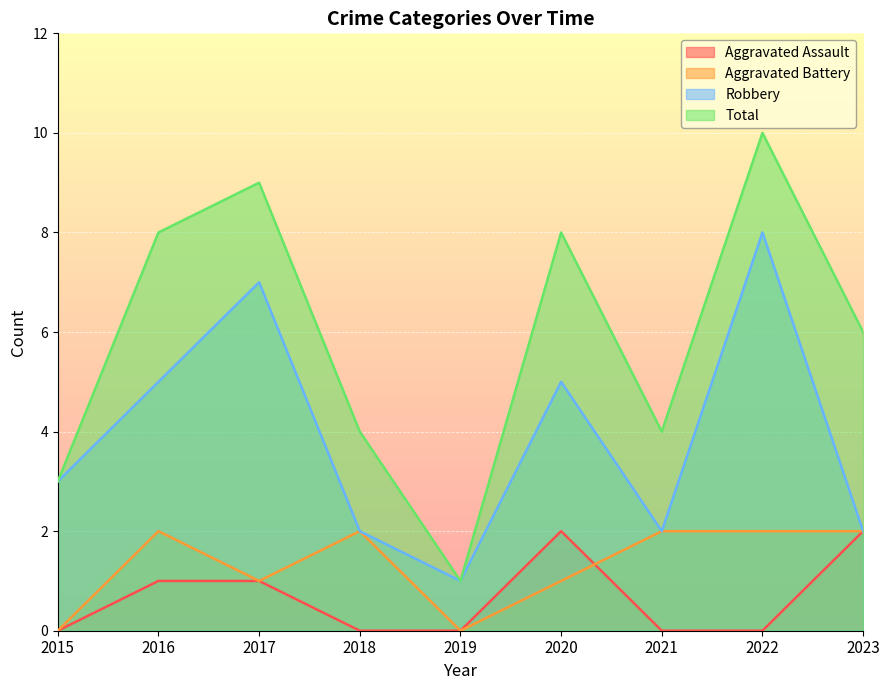

What is the difference between the highest and lowest values at 2017?

8